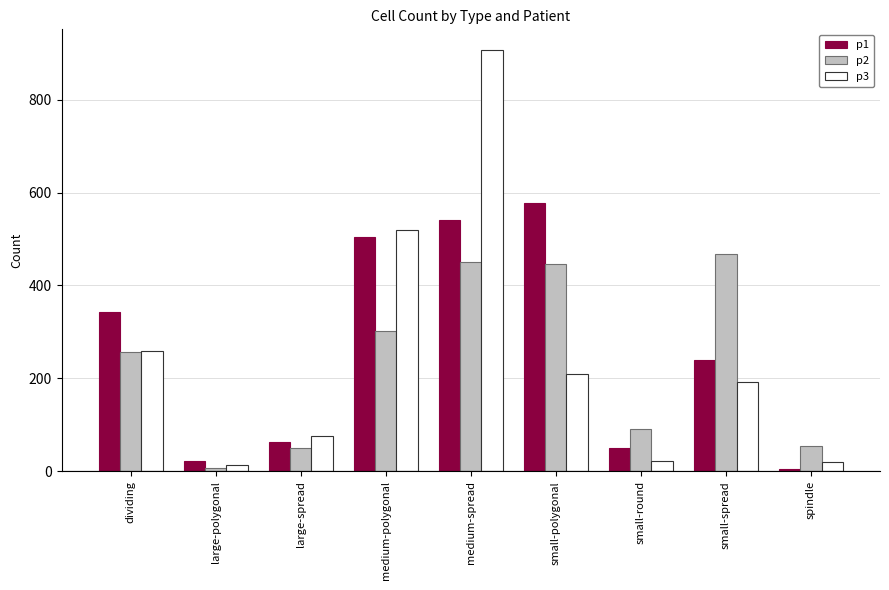

How many distinct data groups are displayed?

3